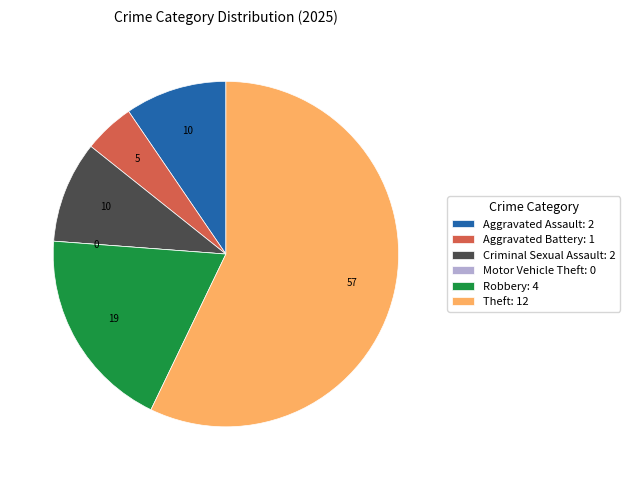

Is the sum of Aggravated Battery: 1 and Aggravated Assault: 2 greater than half?

No